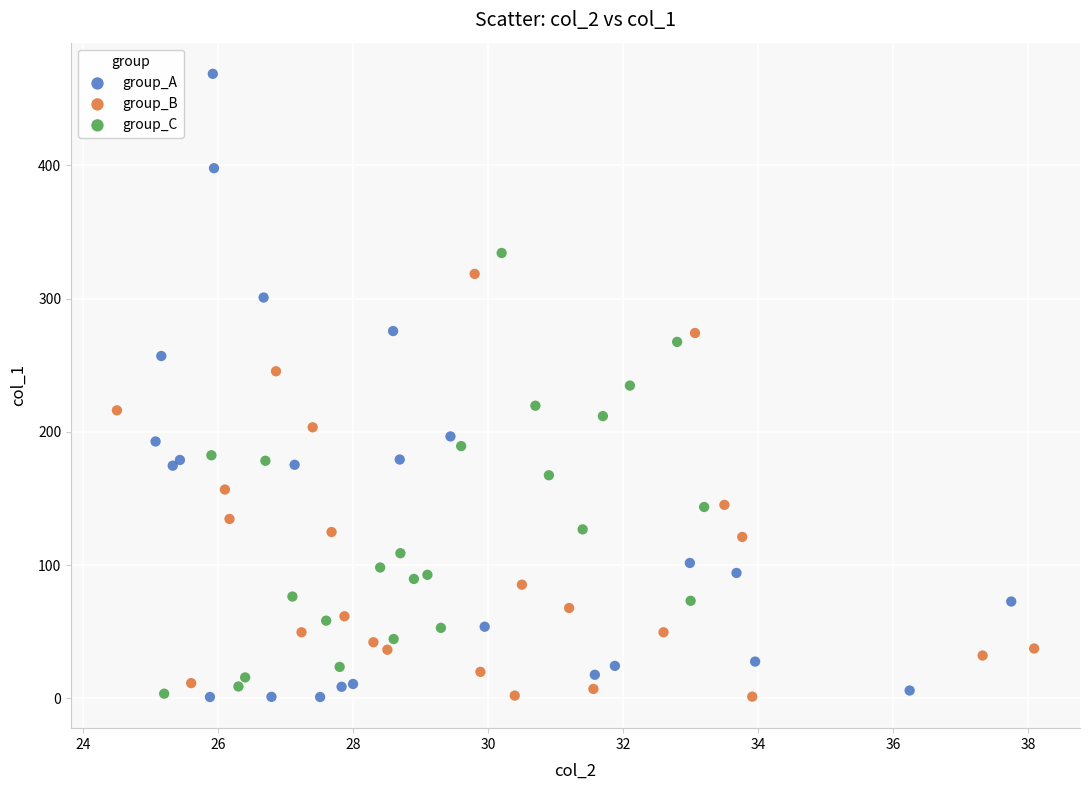

Which series has the largest Y range (max minus min)?

group_A